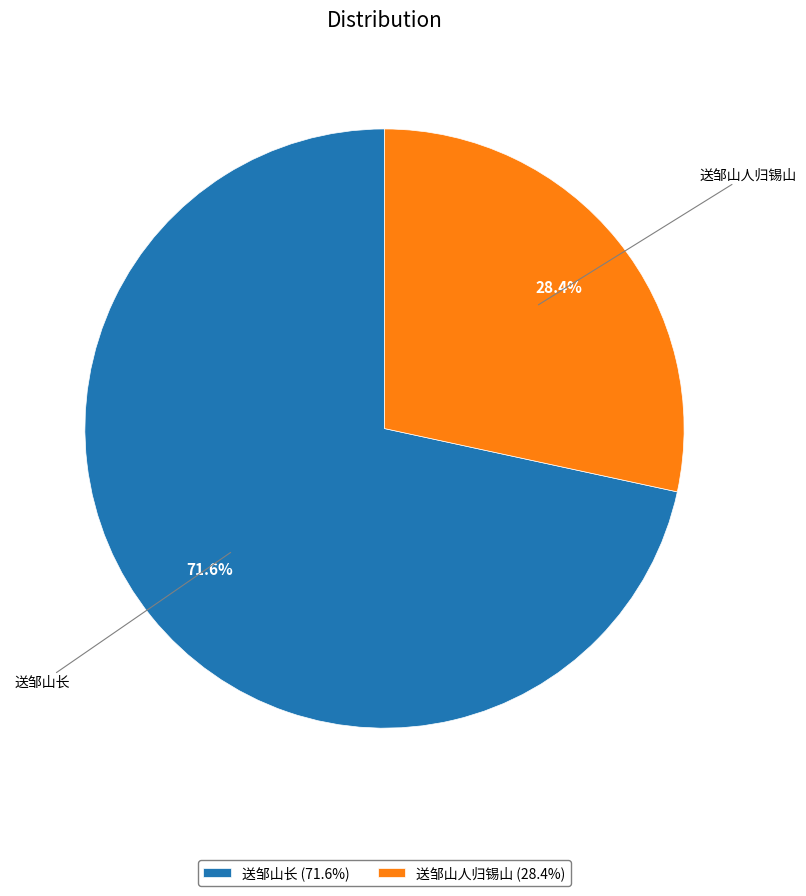

What percentage do 送邹山人归锡山 and 送邹山长 together represent?

100.0%